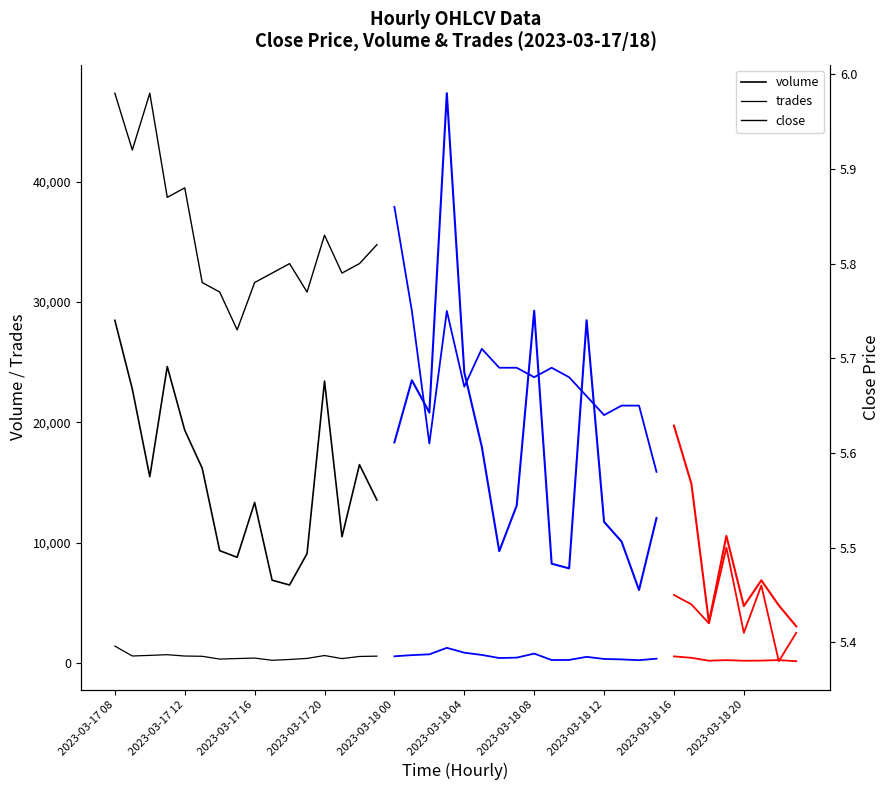

At which label does trades first exceed 548?

2023-03-17 08